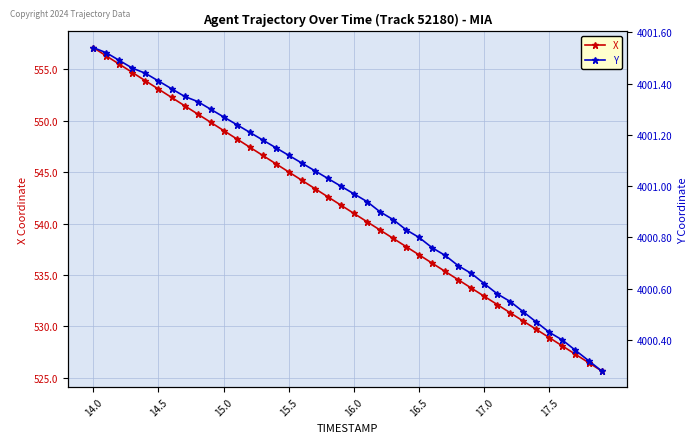

At which category is the sum across all series the highest?

14.0